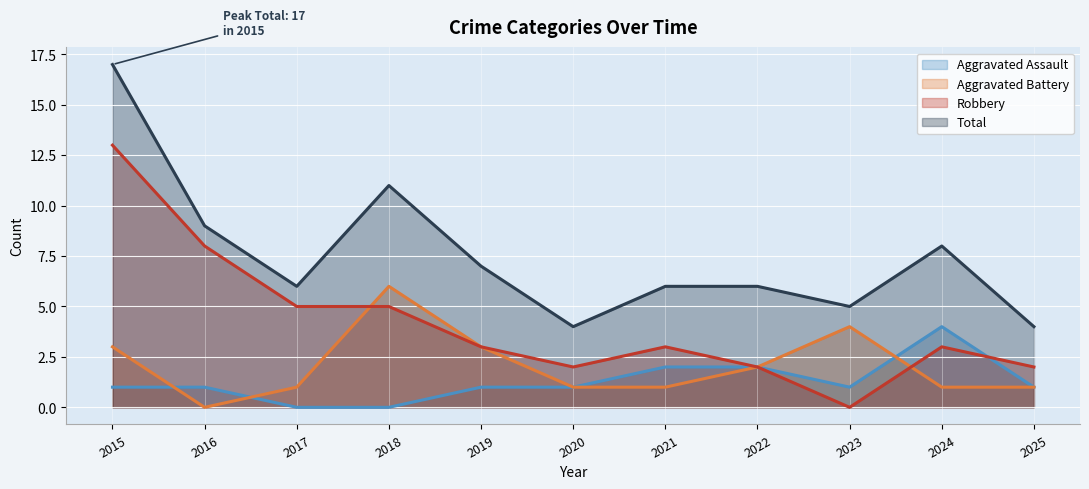

Which category has the lowest value in the Total series?

2020